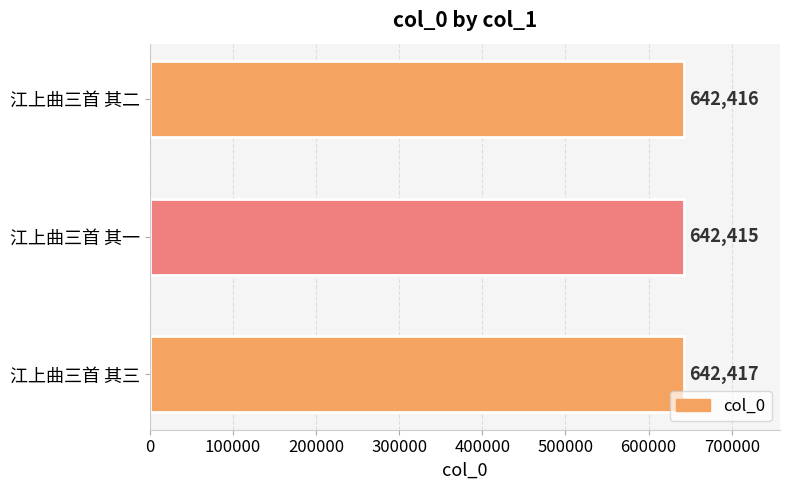

List the labels in order of value, largest first.

江上曲三首 其三, 江上曲三首 其二, 江上曲三首 其一